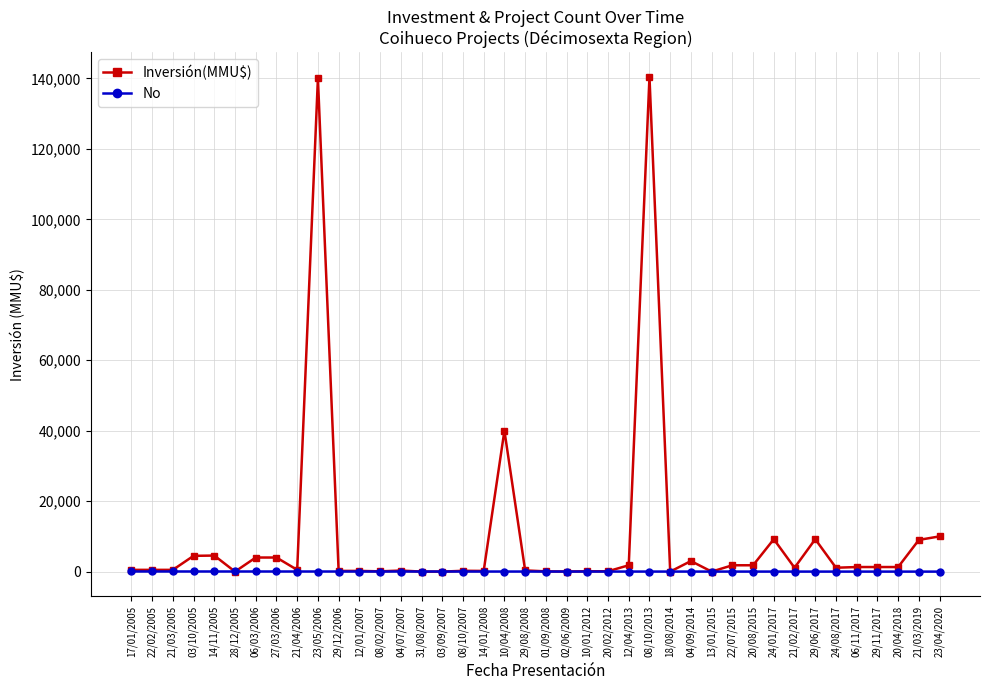

Which series has the largest total across all categories?

Inversión(MMU$)